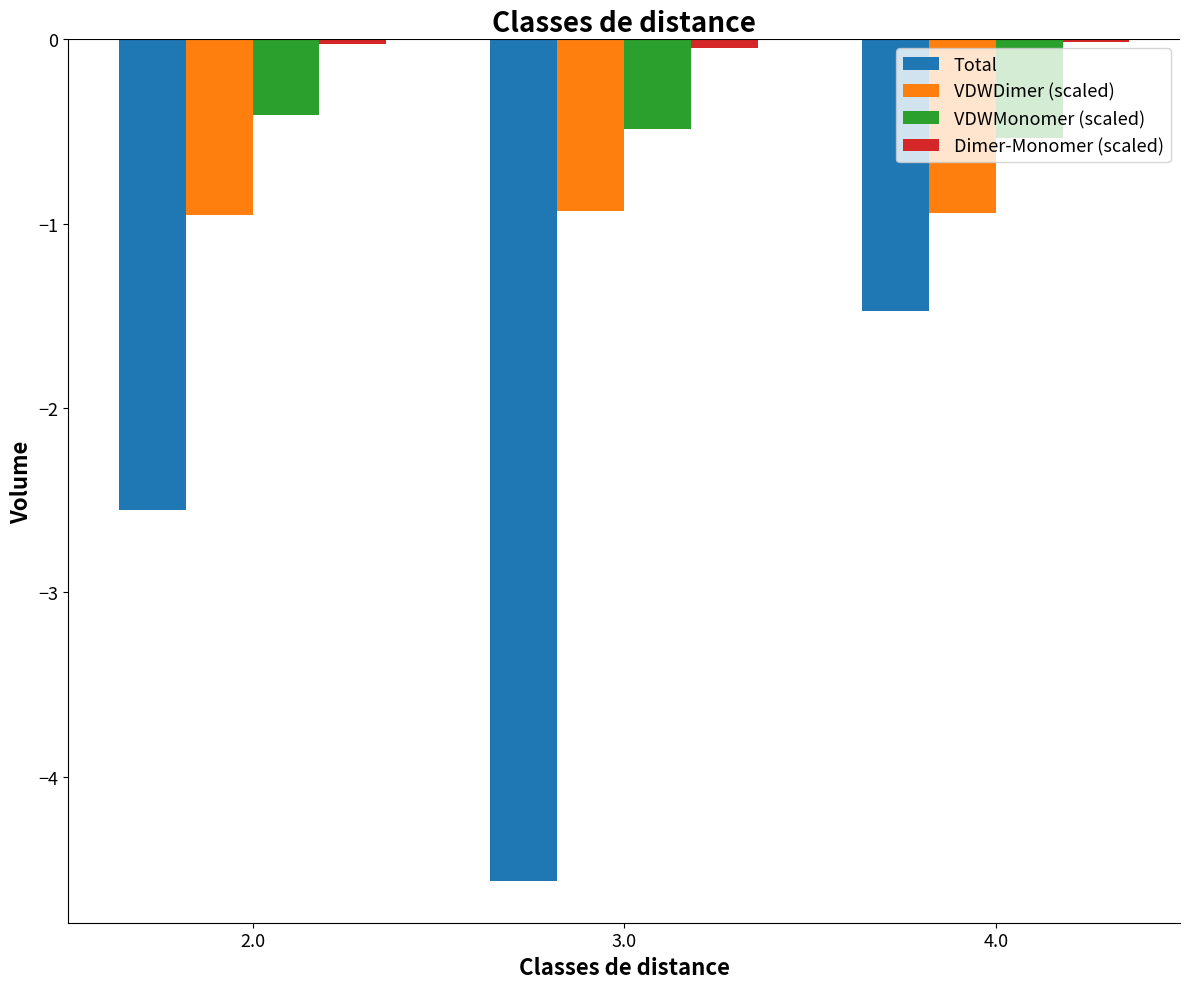

How many groups of bars are there?

3